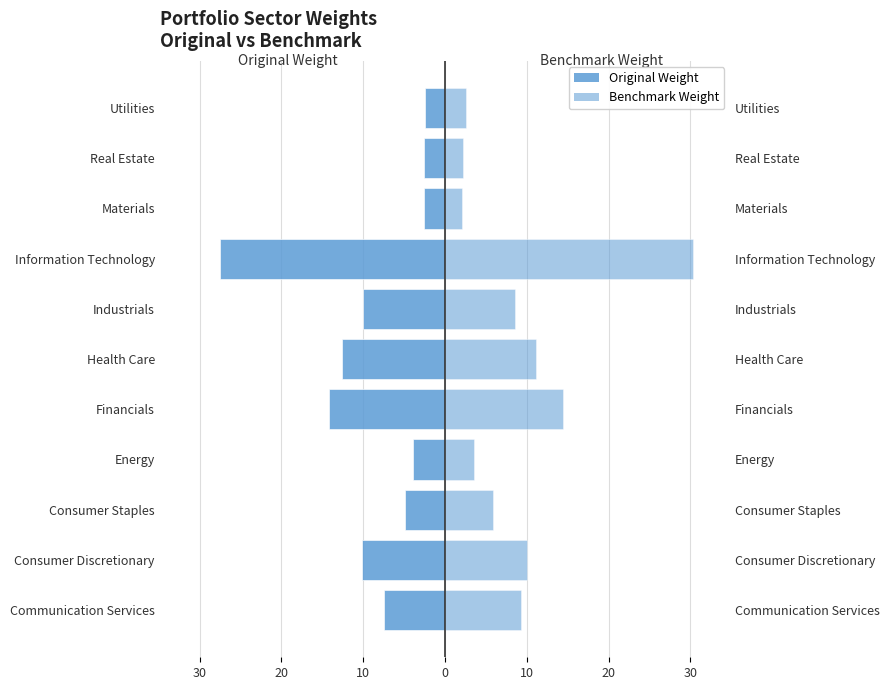

How many bars are there in total?

22